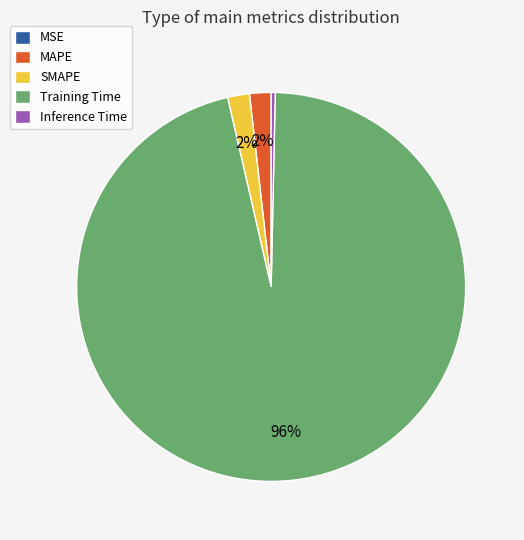

To the nearest percent, what is the difference between the largest and smallest slice percentages?

96%